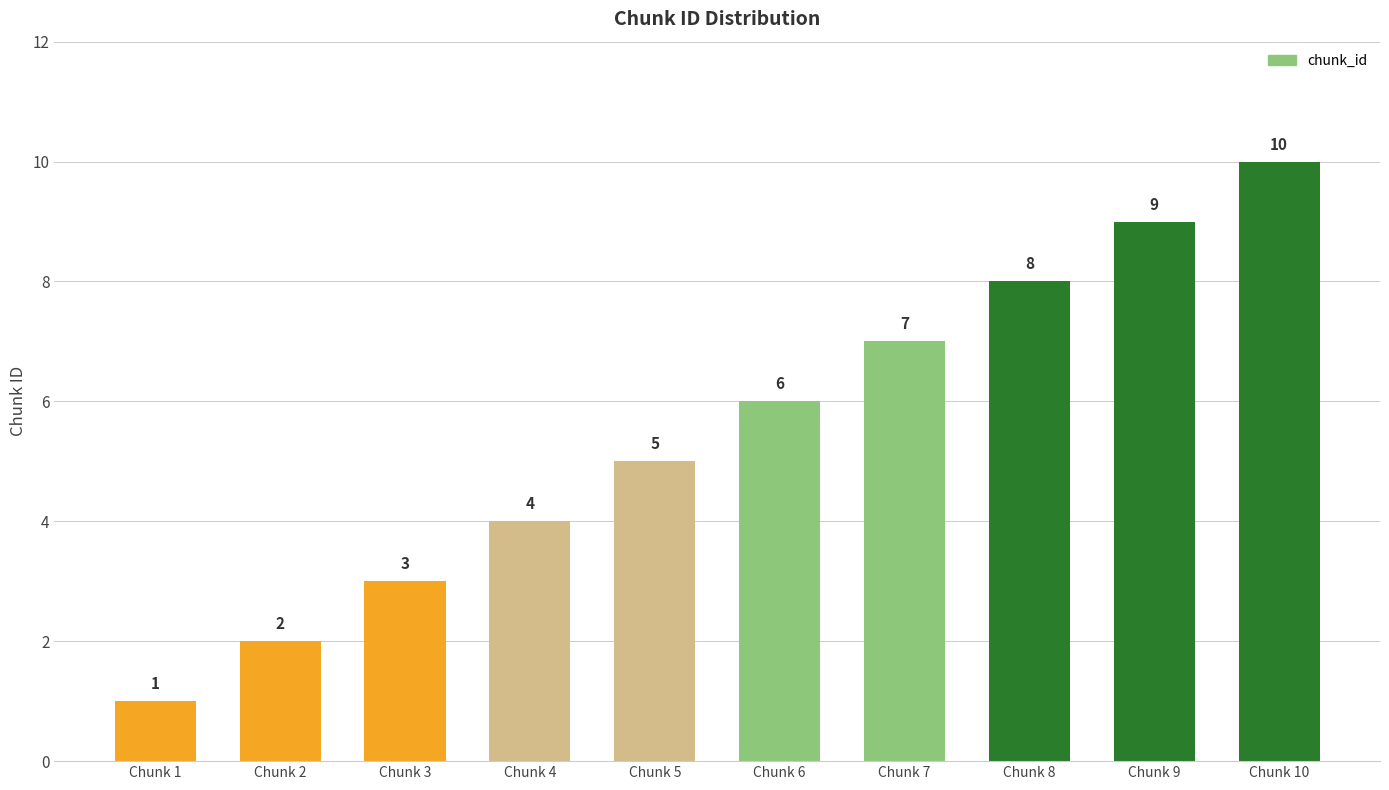

Reading left to right, list all the values displayed in this chart.

1	2	3	4	5	6	7	8	9	10